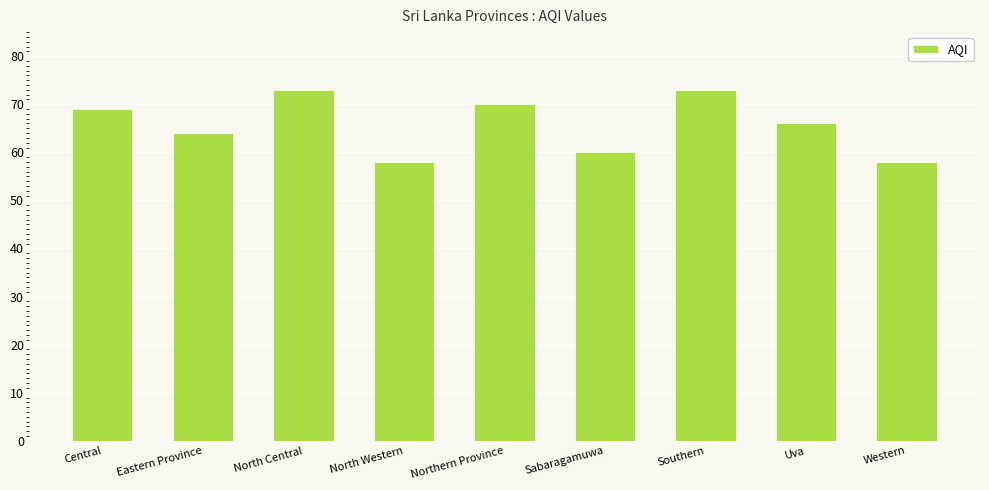

How many categories are shown in the chart?

9